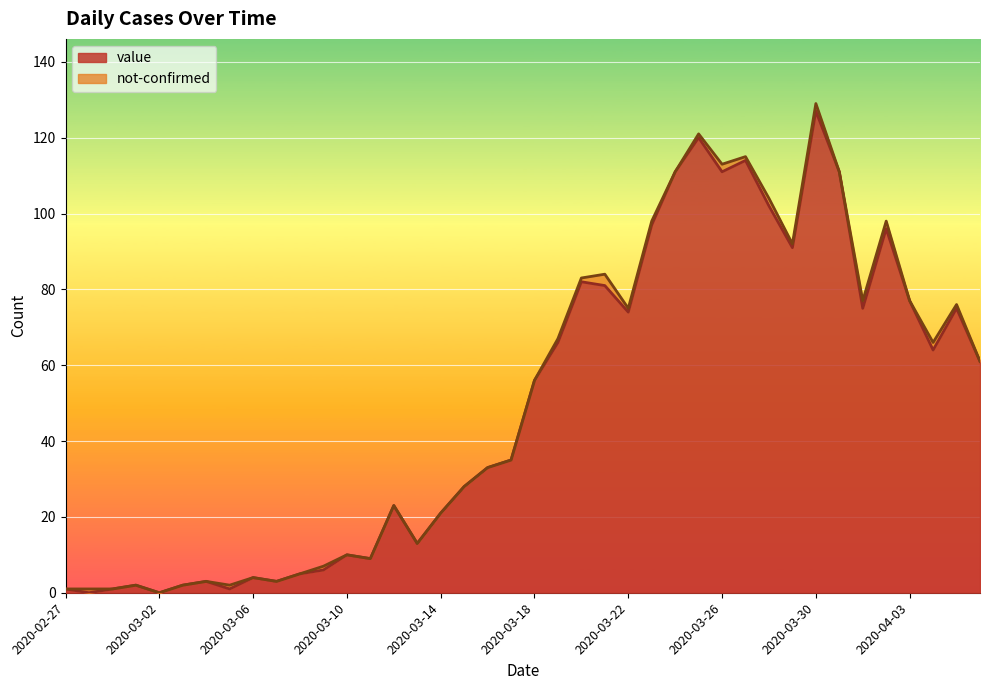

Where does the data first go above 56?

2020-03-19